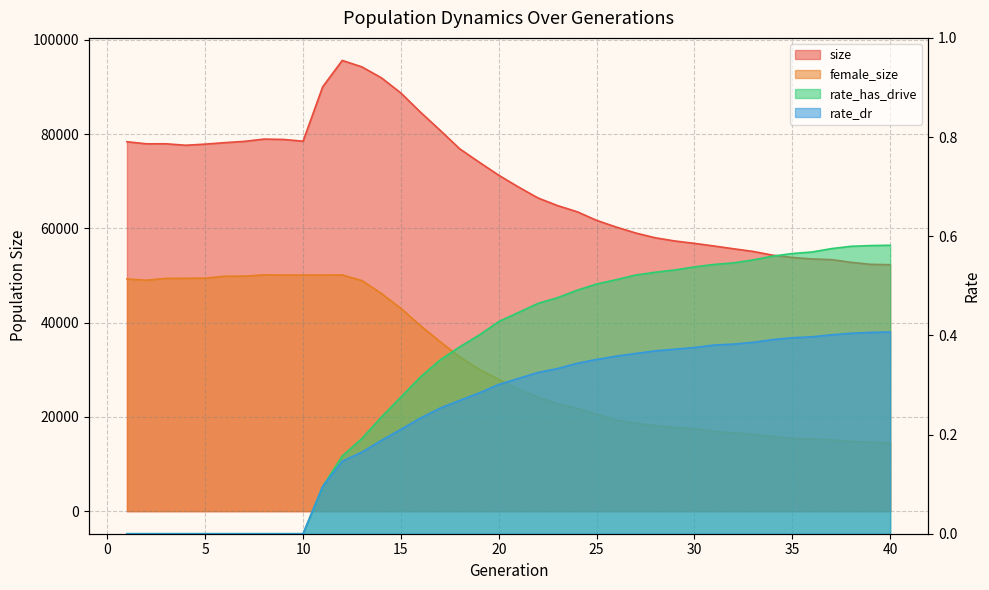

True or false: rate_has_drive and size intersect in this chart.

False